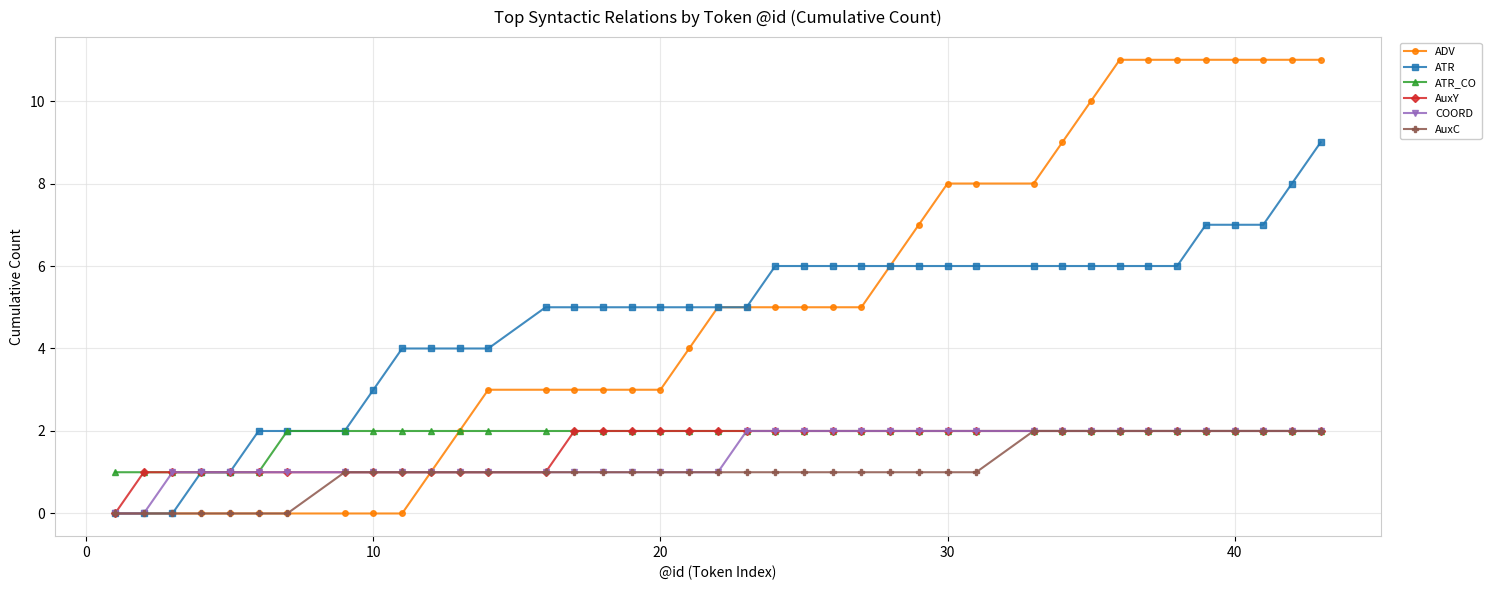

Which series has the largest range (max minus min)?

ADV